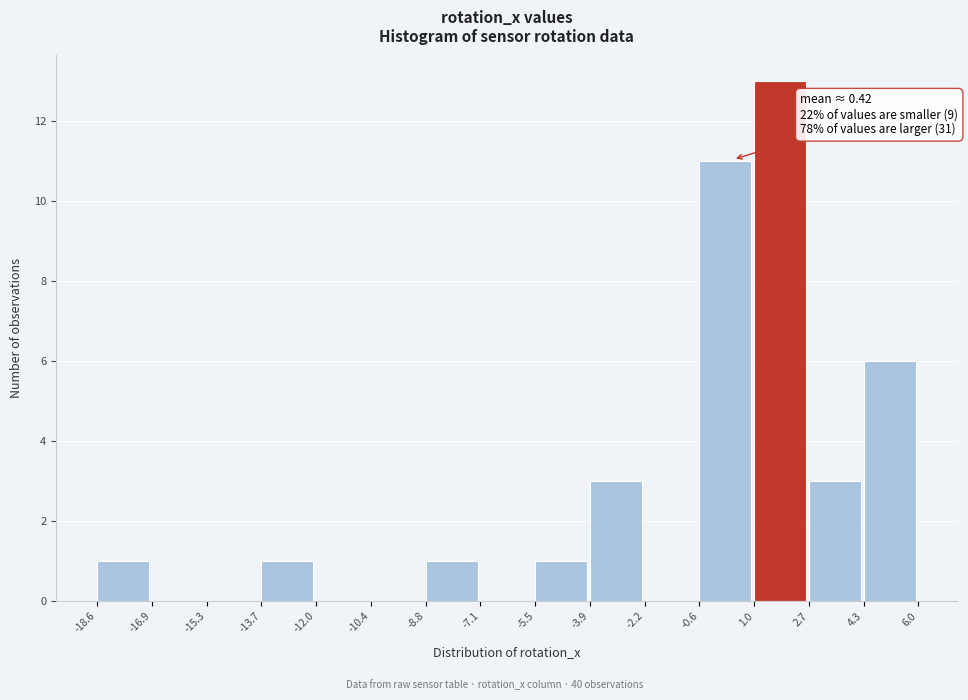

Which range on the x-axis has the tallest bar?

1.0 to 2.7